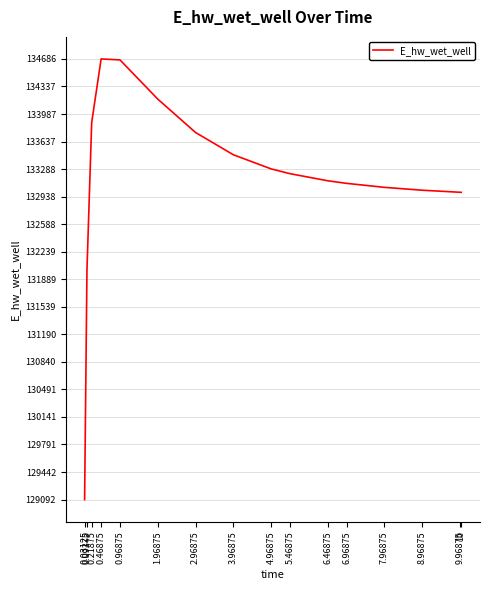

What is the smallest value displayed?

129092.0